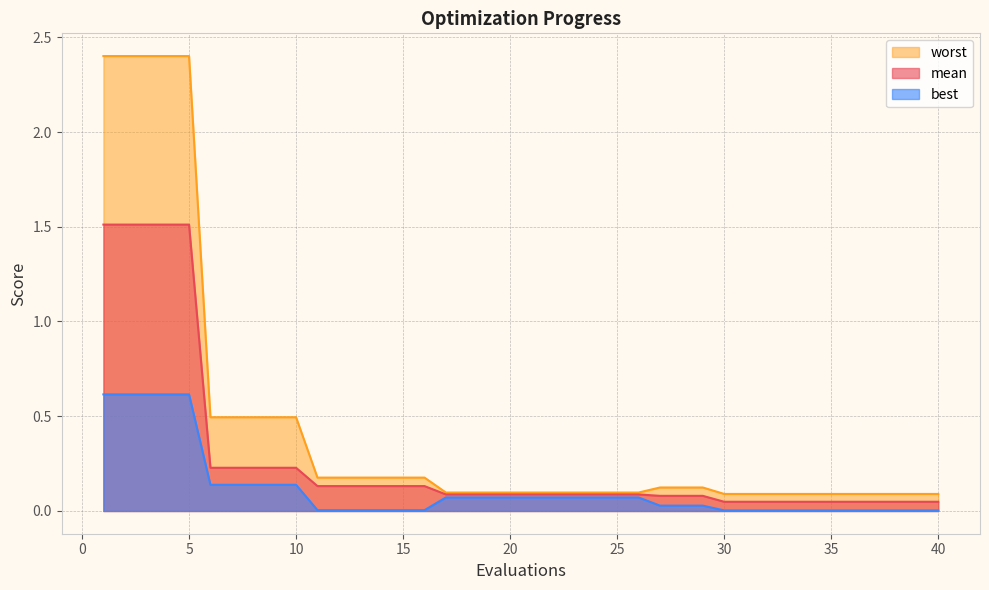

How many lines are shown in the chart?

3